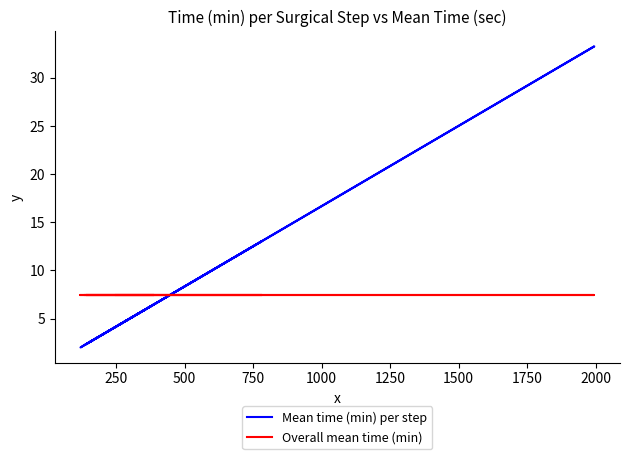

What is the highest value of the Overall mean time (min) series?

7.4